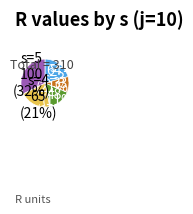

Does any single category account for the majority?

No